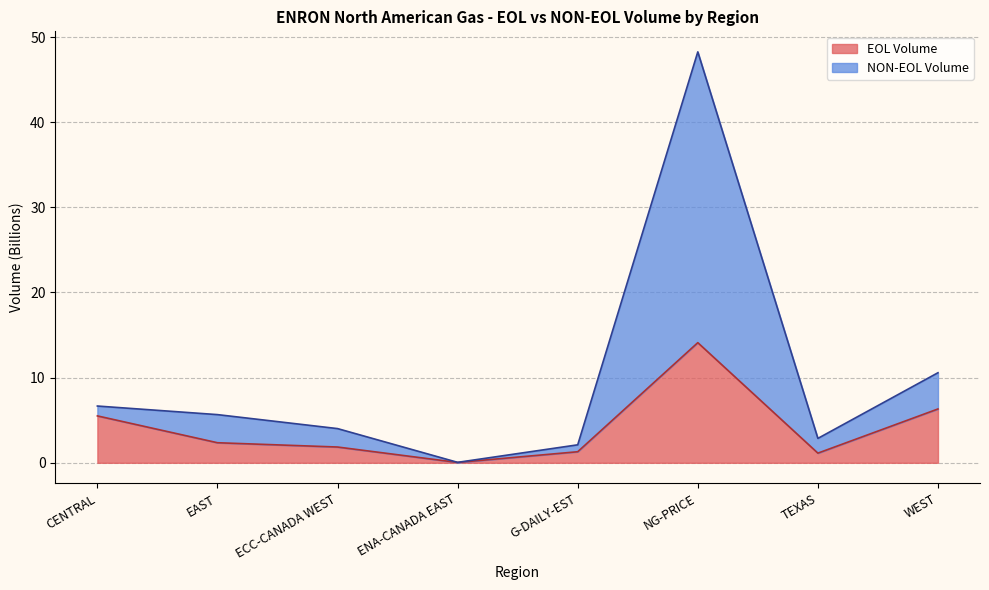

At how many categories does at least one series exceed 38?

1